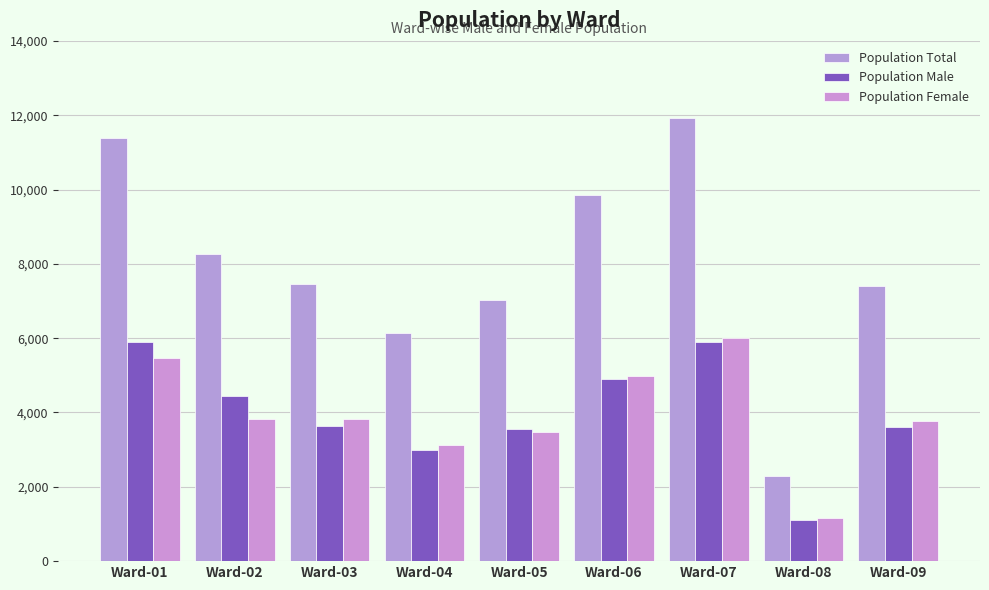

True or false: Population Male has a value of 4452 at Ward-02.

True